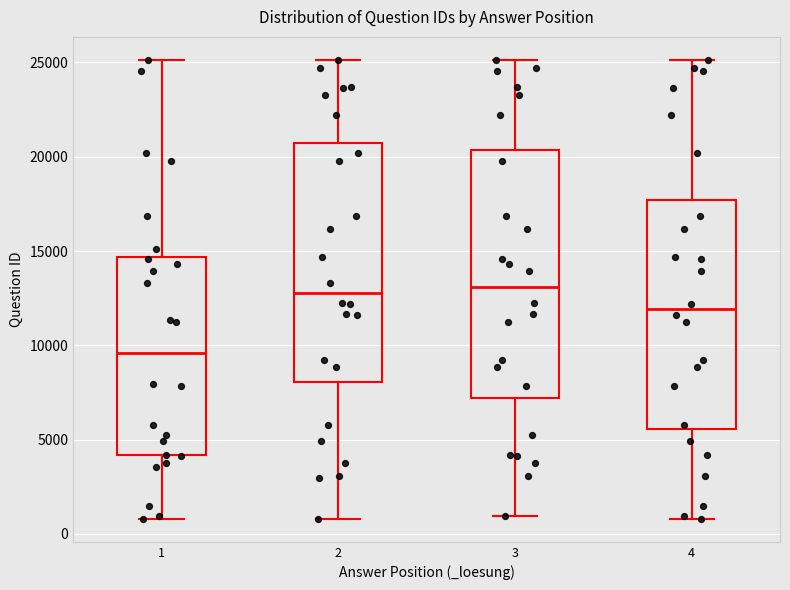

Where is the upper edge of the box at x = 2 on the y-axis? The values are not printed on the chart, so give them approximately, as read against the axis.

20500